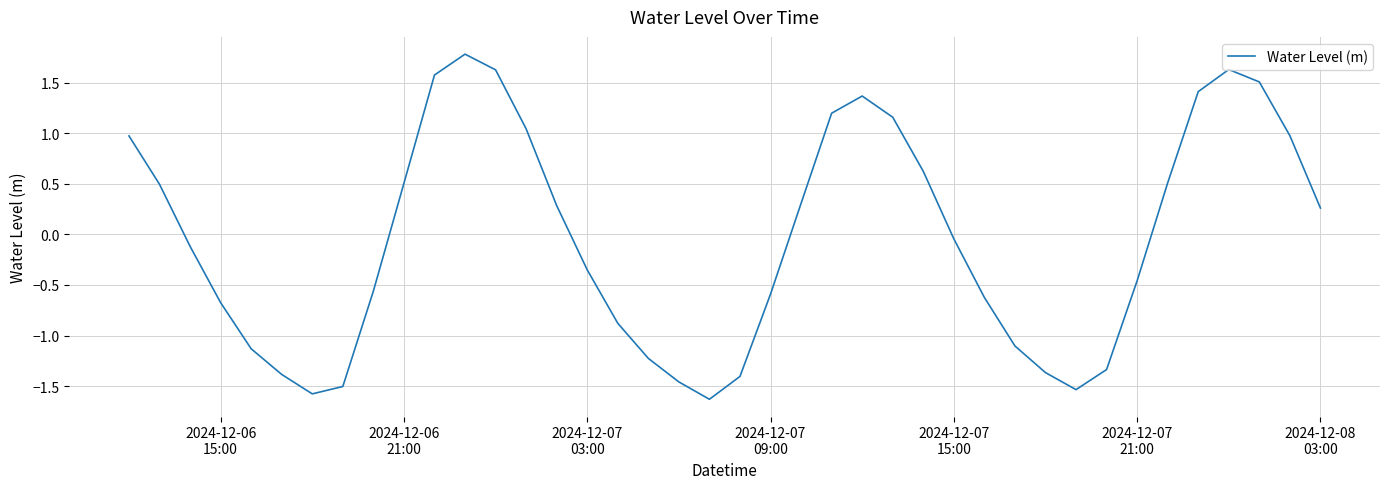

How many lines are shown in the chart?

1